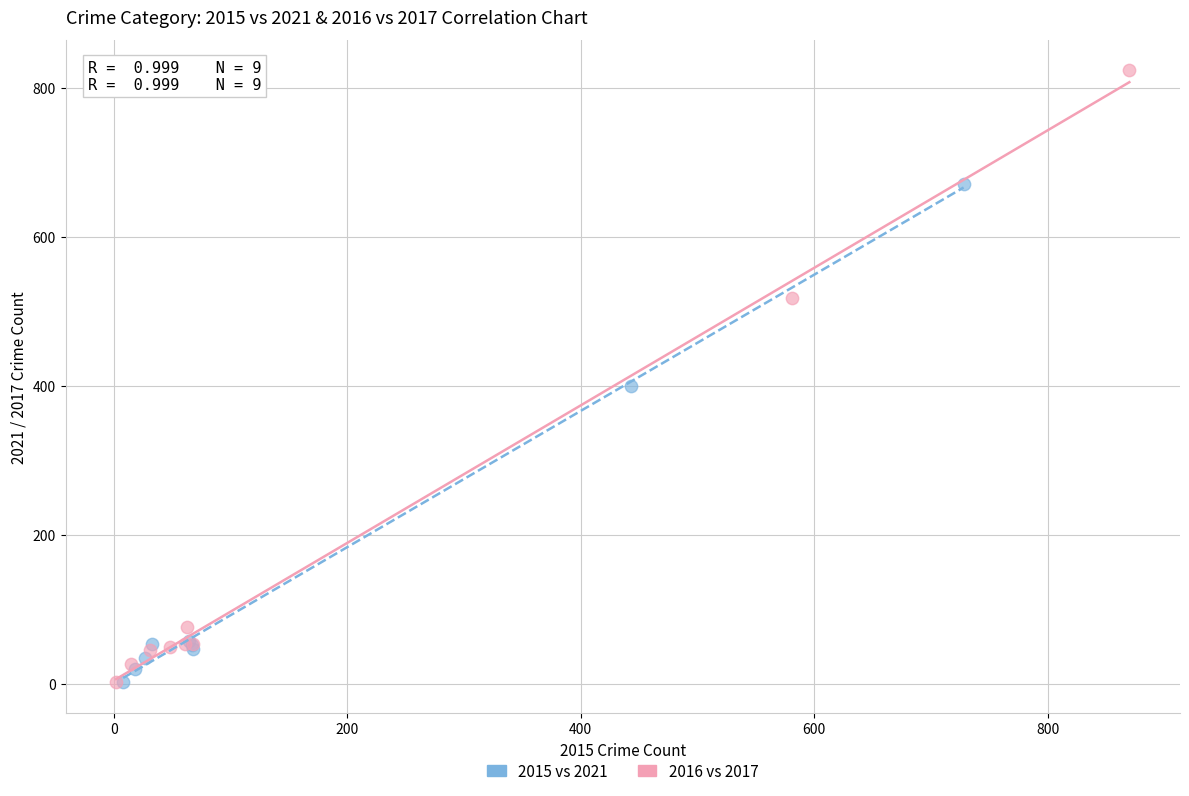

Which series contains the highest Y value?

2016 vs 2017